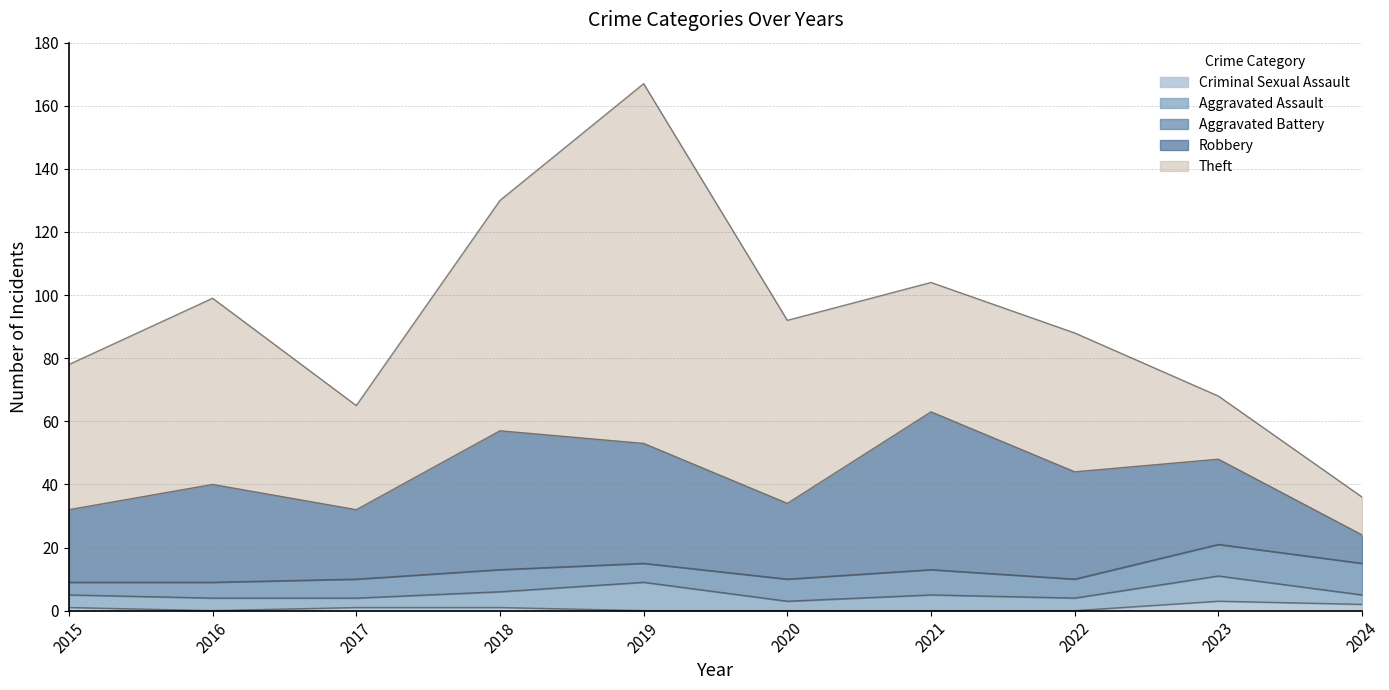

Does the chart have visible grid lines?

Yes